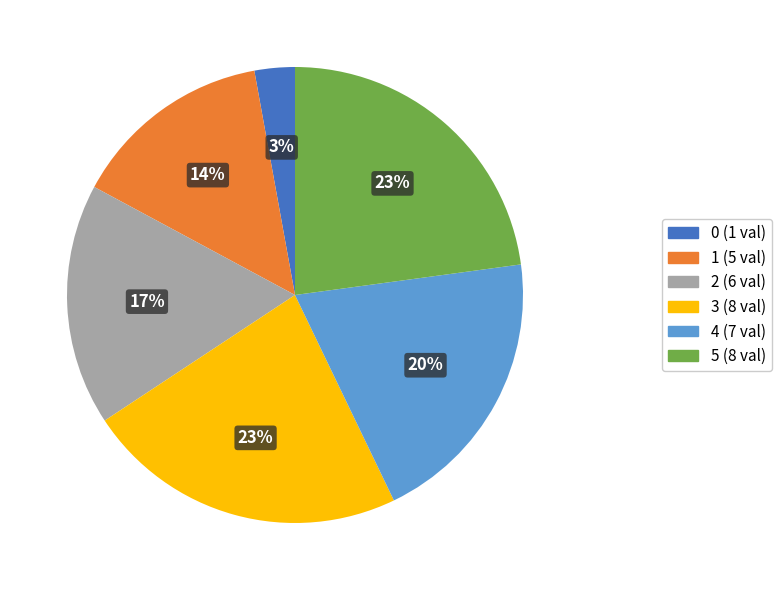

To the nearest percent, what is the average slice percentage?

17%